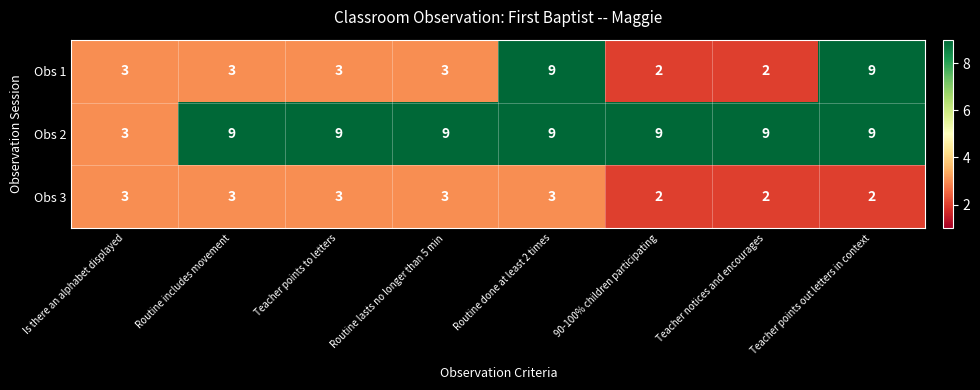

What is the average value of the Obs 2 series?

8